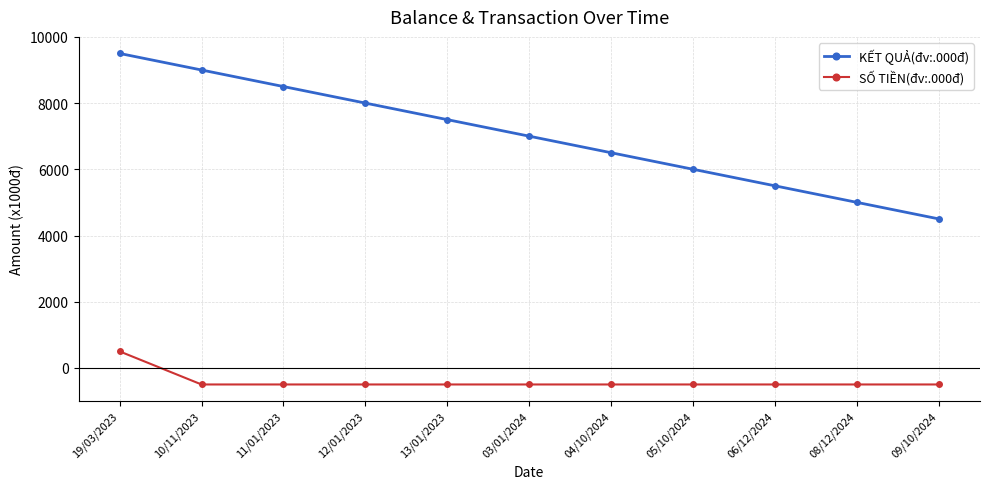

What is the total value across all series at 06/12/2024?

5000